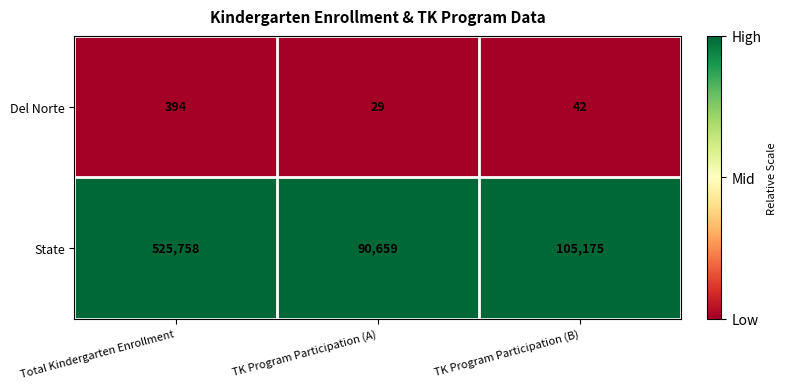

How many categories are shown in the chart?

3